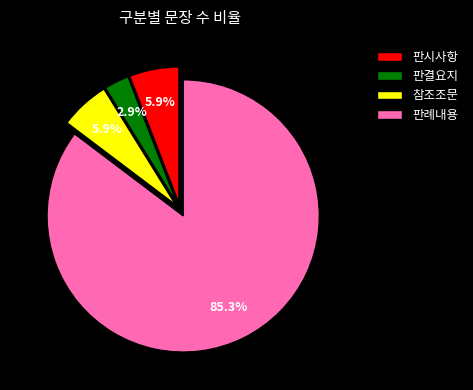

To the nearest percent, what percentage of the pie is 판결요지?

3%